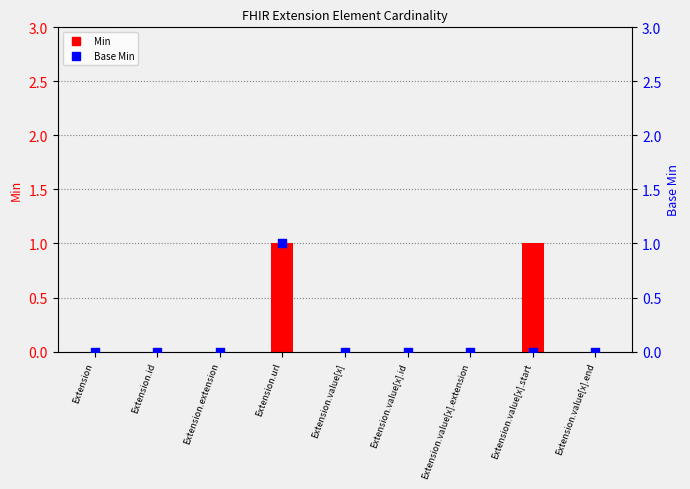

Which series has the largest Y range (max minus min)?

Min